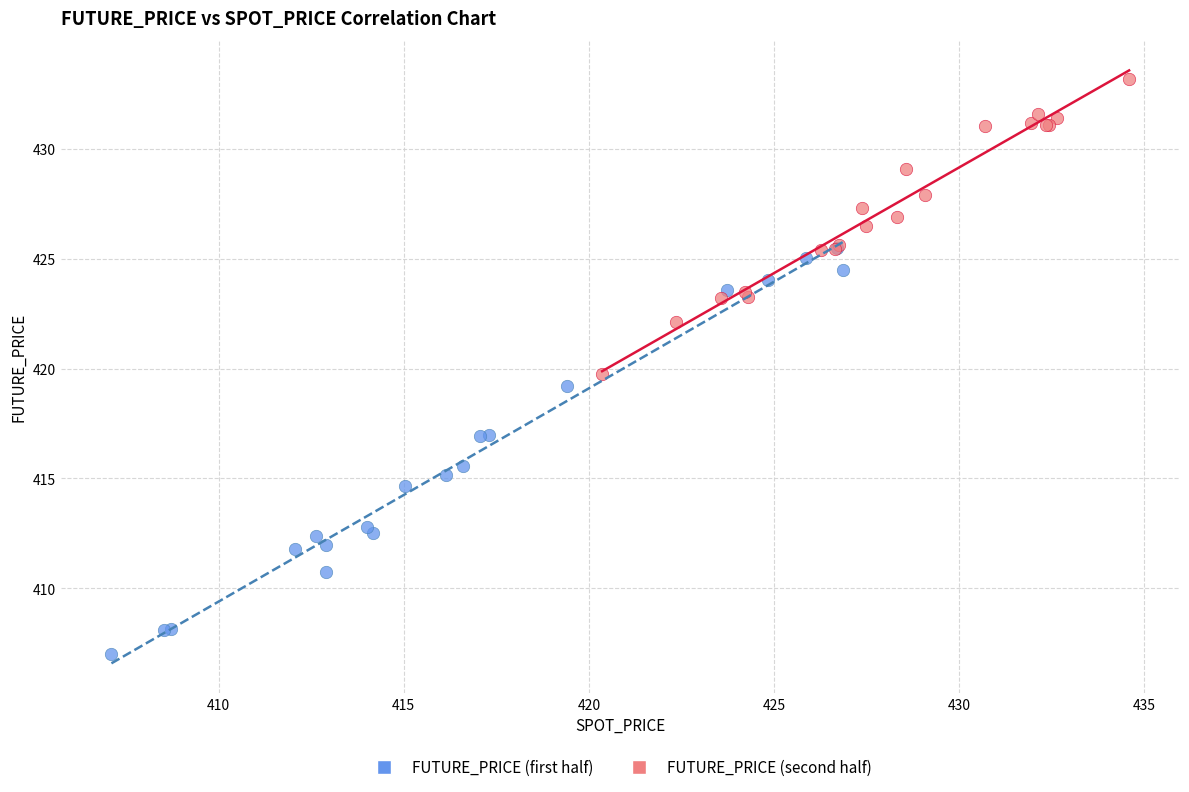

Which series reaches the maximum Y coordinate?

FUTURE_PRICE (second half)